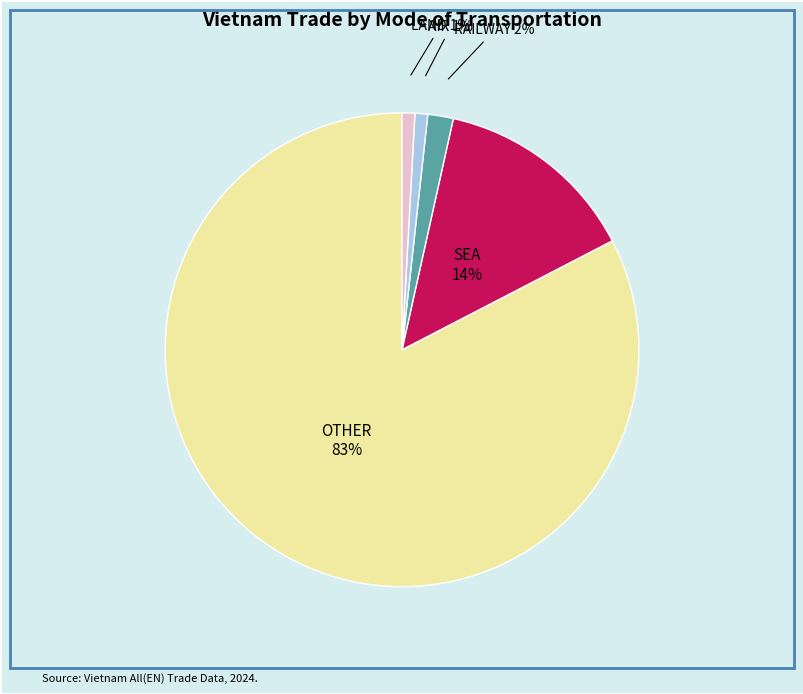

Which slice represents more than half of the pie?

OTHER